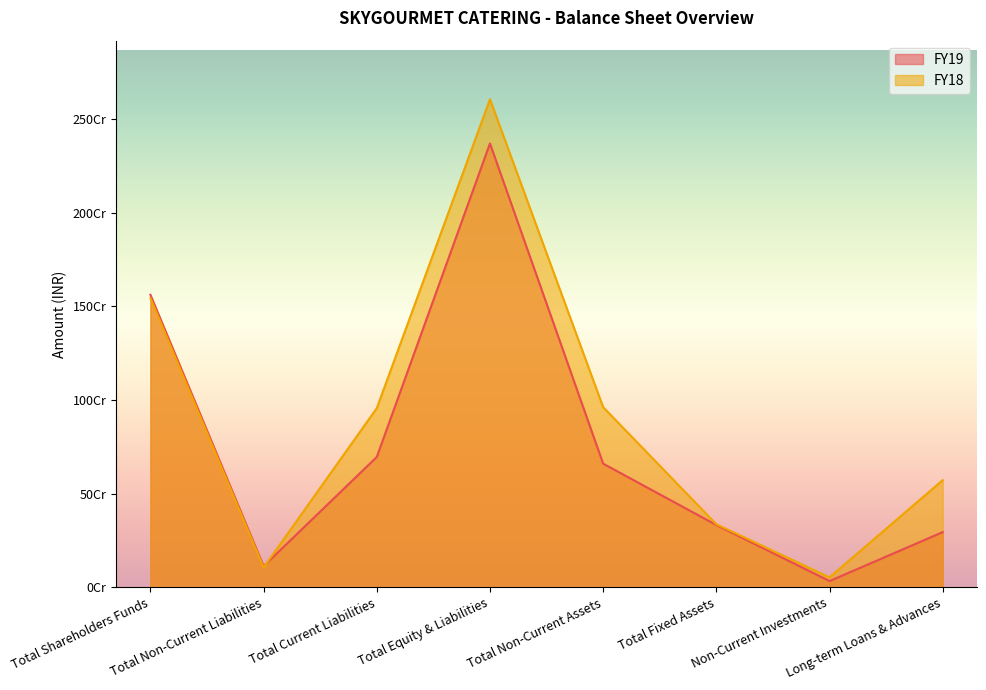

Reading left to right, extract all data points from this chart.

FY19: Total Shareholders Funds=1560779513	Total Non-Current Liabilities=112427984	Total Current Liabilities=695506585	Total Equity & Liabilities=2368714082	Total Non-Current Assets=659803462	Total Fixed Assets=332314674	Non-Current Investments=33087637	Long-term Loans & Advances=294401151
FY18: Total Shareholders Funds=1543428988	Total Non-Current Liabilities=105190701	Total Current Liabilities=956142453	Total Equity & Liabilities=2604762142	Total Non-Current Assets=961357001	Total Fixed Assets=336526713	Non-Current Investments=53087637	Long-term Loans & Advances=571742651